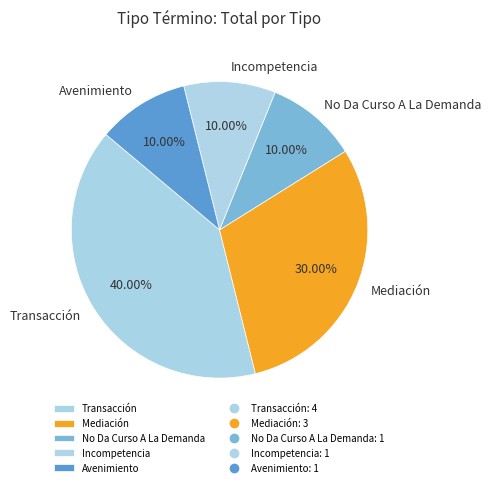

Which slice is the largest?

Transacción